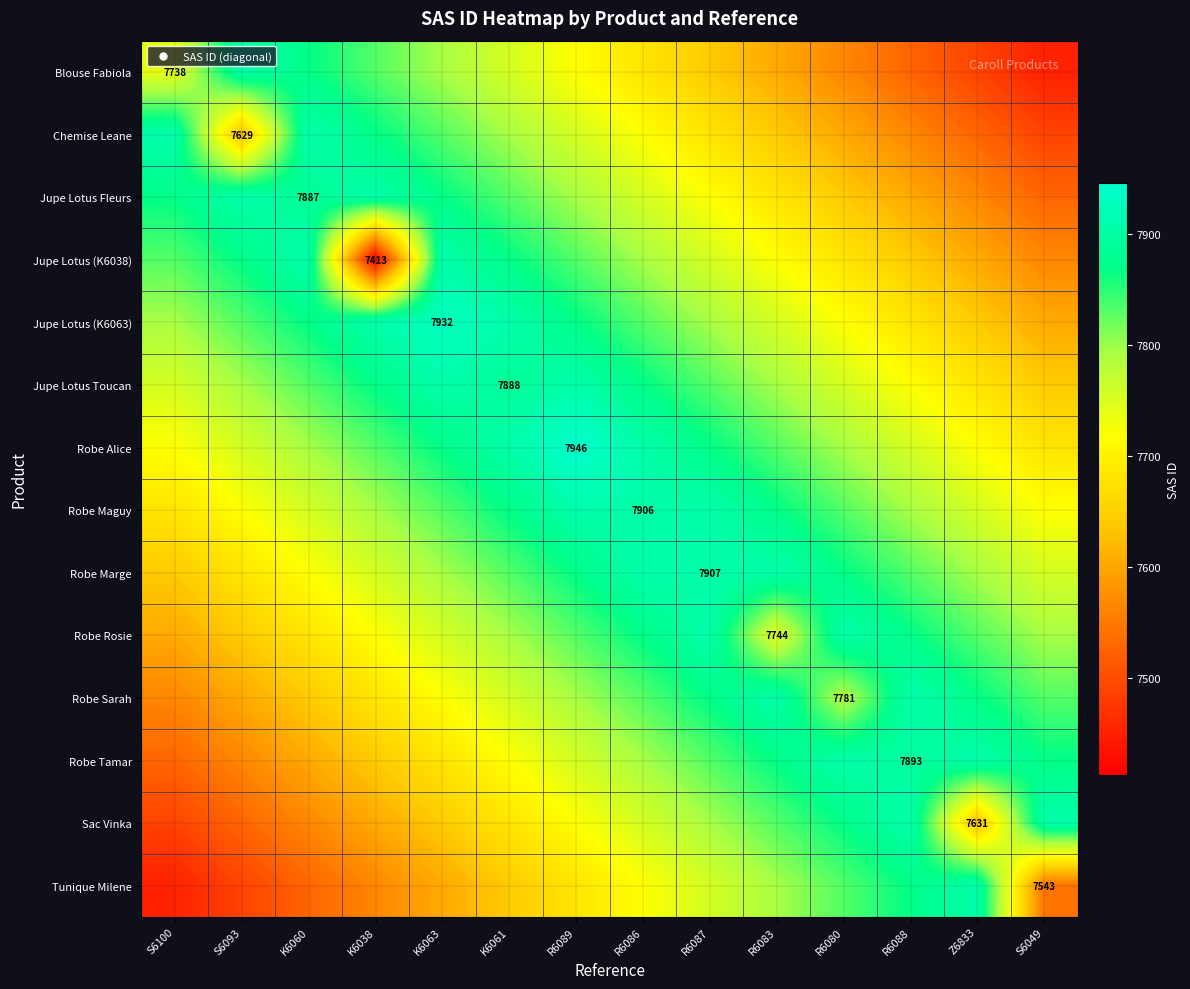

Read the Robe Alice value at R6087.

7869.9